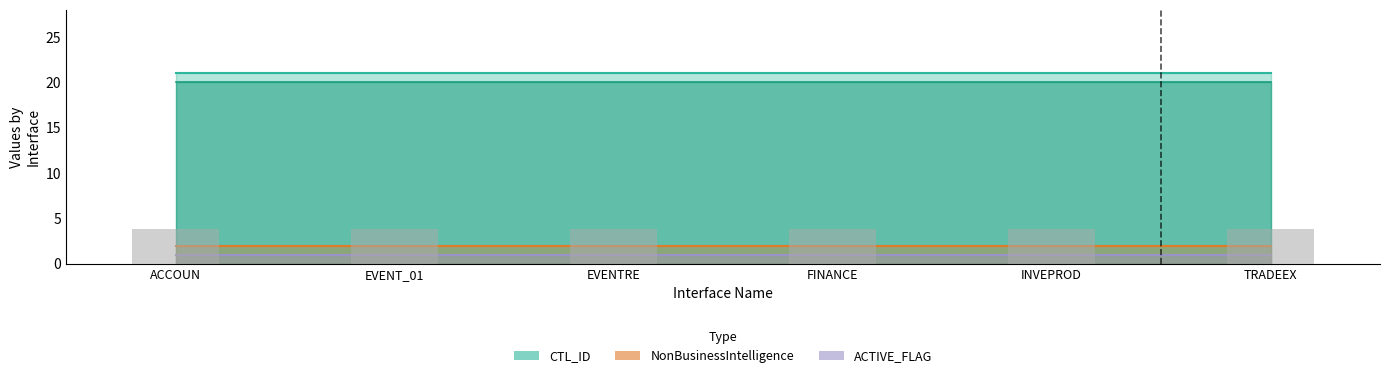

Are the bars grouped side by side (vs. stacked)?

Yes